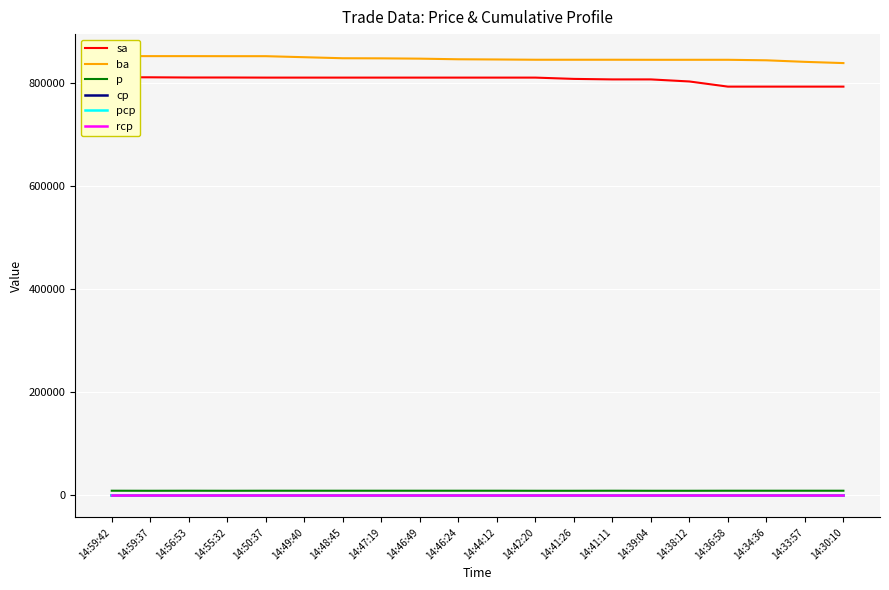

Which series has the largest total across all categories?

ba